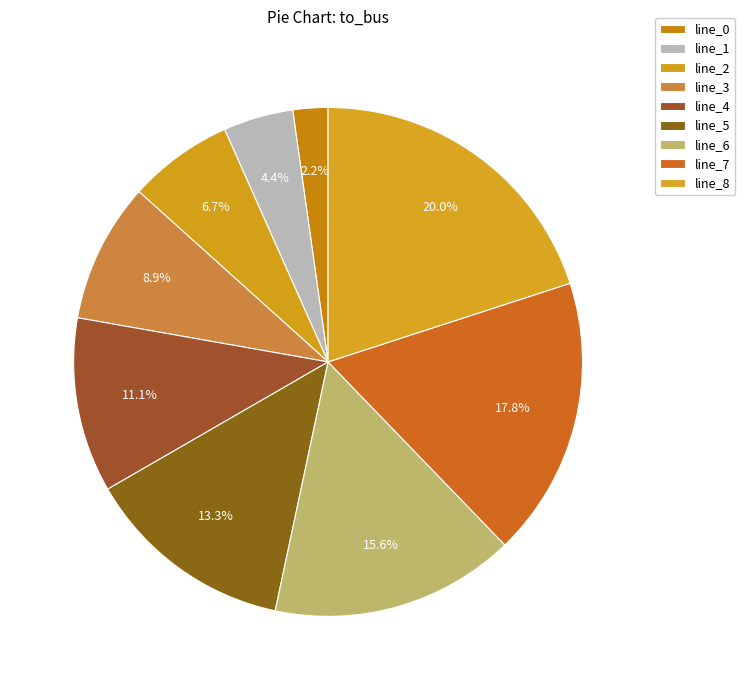

Combined, do line_6 and line_0 account for over 50%?

No